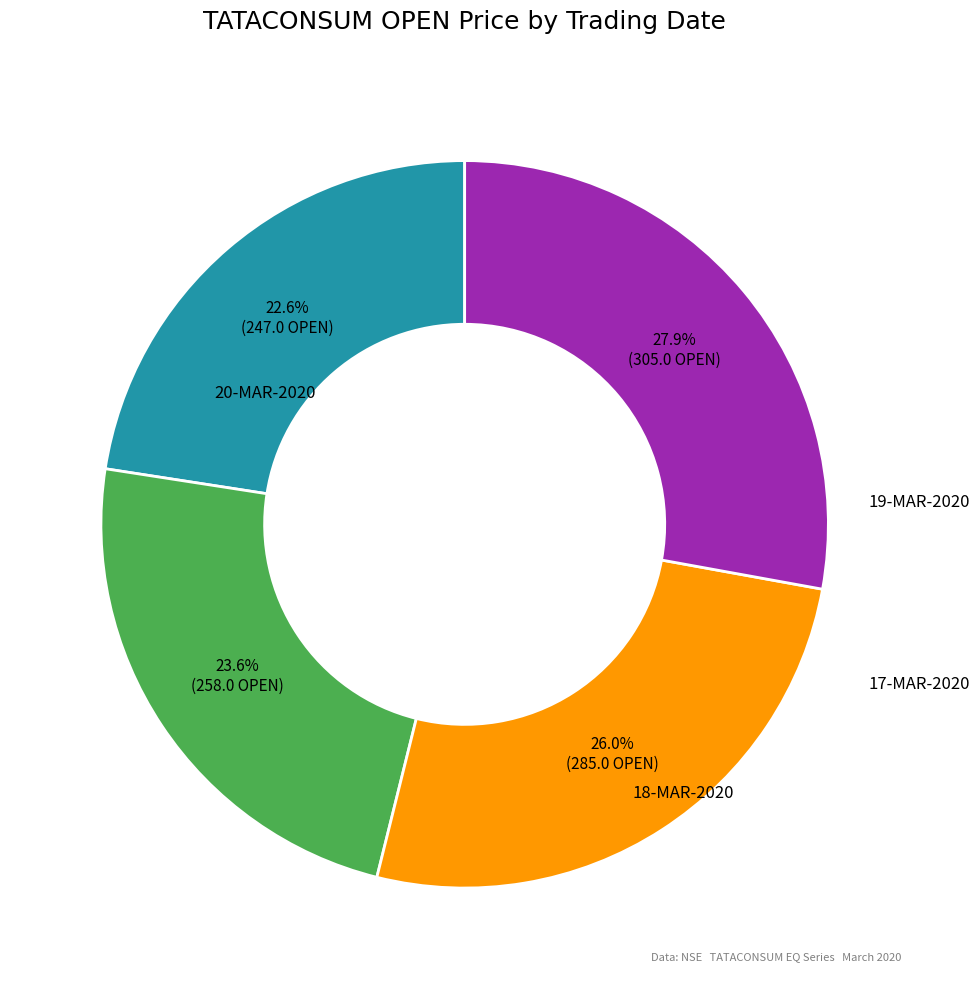

Is there any slice that represents more than half of the pie?

No